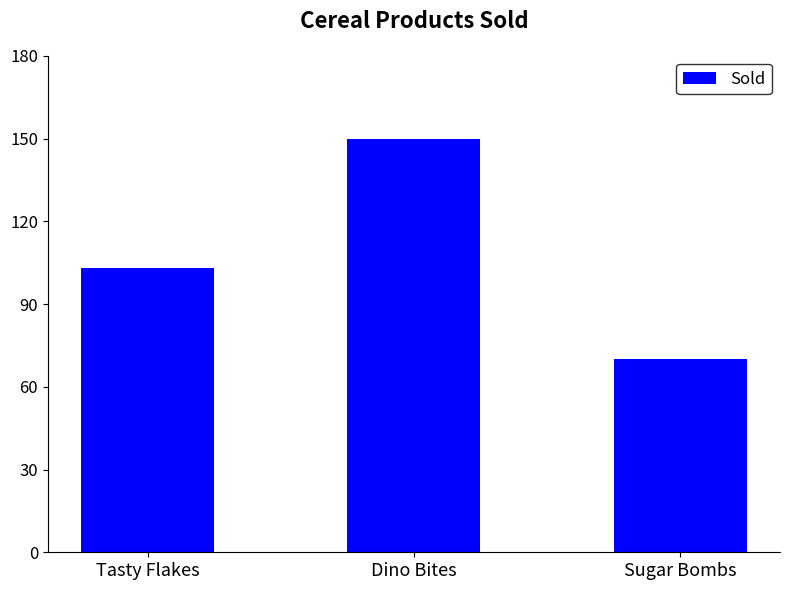

The chart shows a value of 144 at Tasty Flakes. True or false?

False